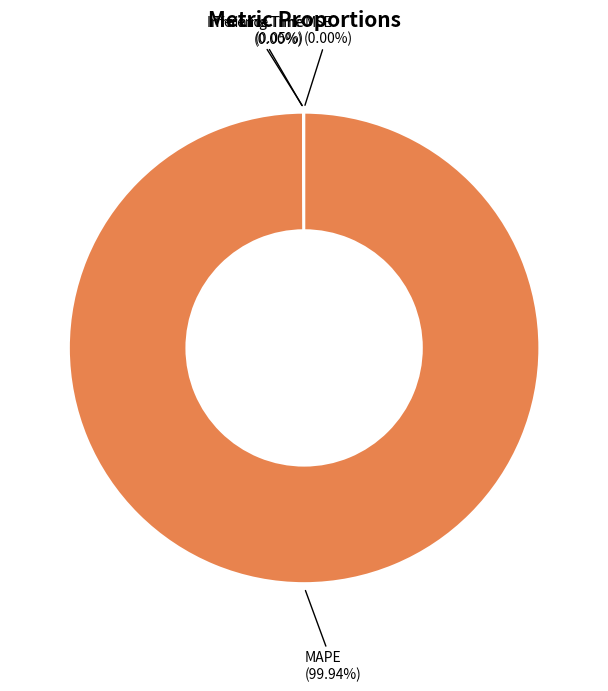

Does any single category account for the majority?

Yes